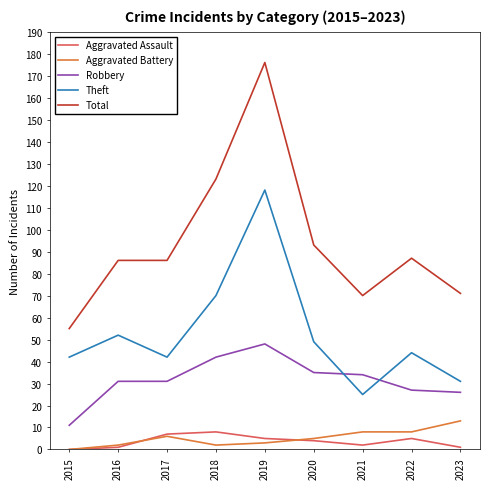

What is the approximate value of Aggravated Assault at 2022?

5